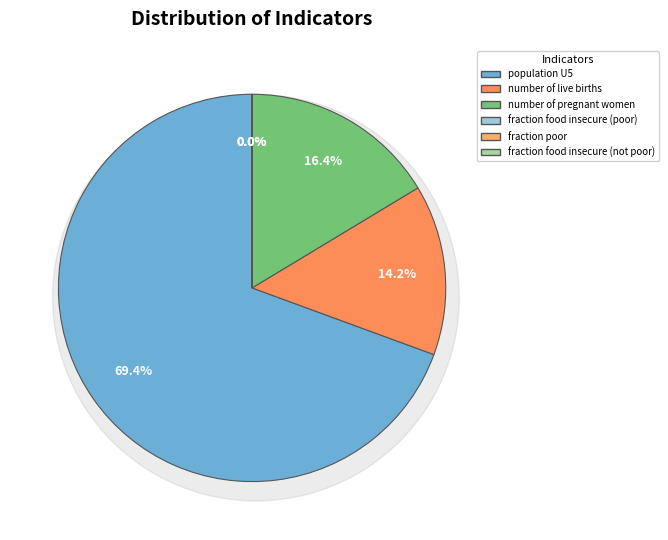

To the nearest percent, what is the average slice percentage?

17%